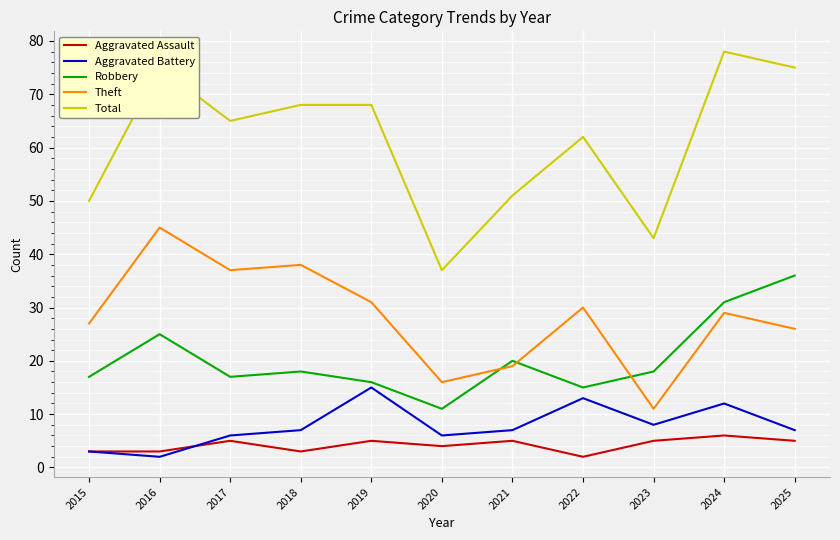

Rank the series at 2016 from highest to lowest value.

Total, Theft, Robbery, Aggravated Assault, Aggravated Battery